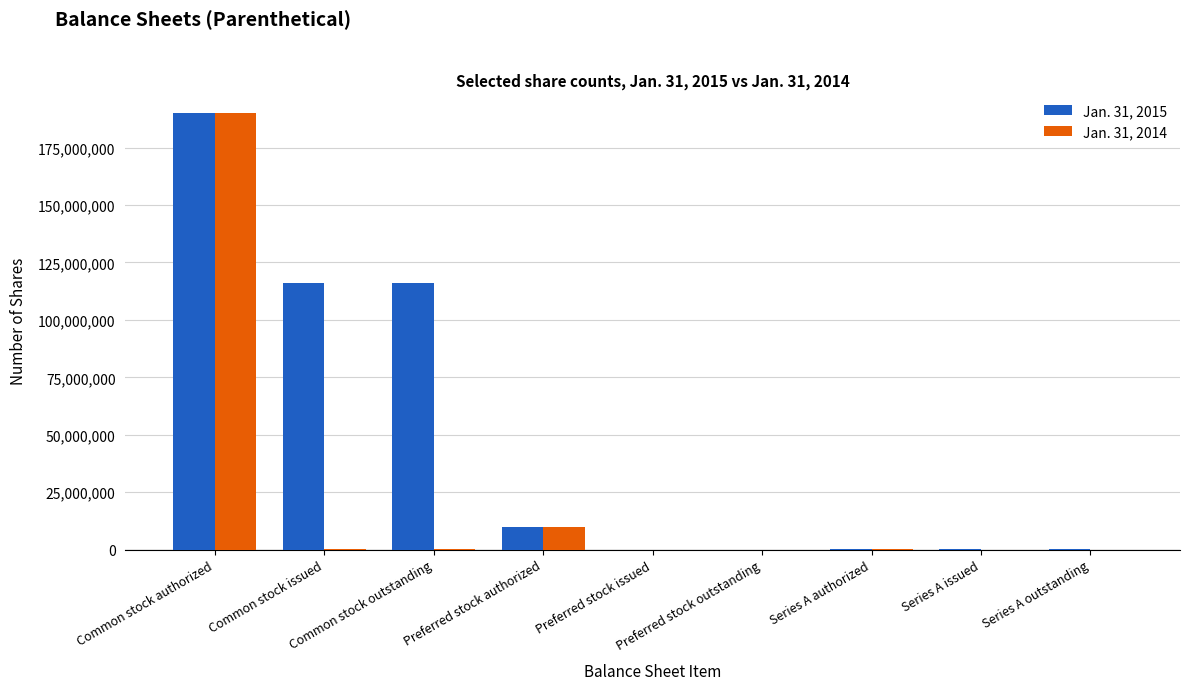

Where is Jan. 31, 2014 nearest to the value 95000000?

Preferred stock authorized